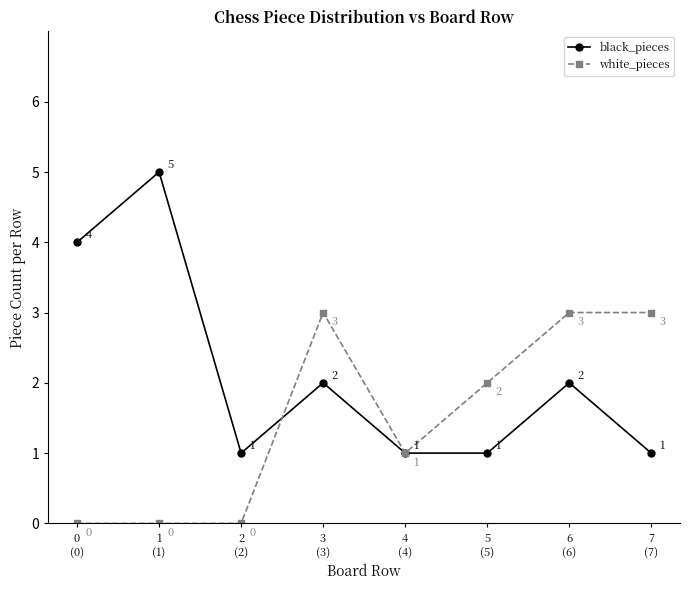

How many lines are shown in the chart?

2